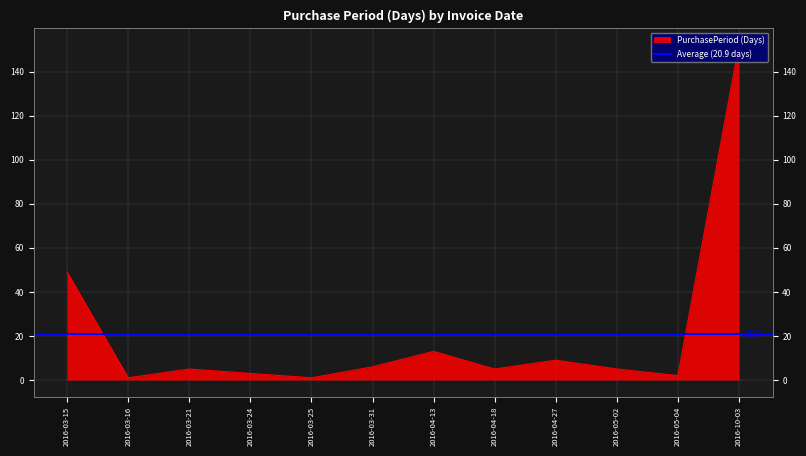

Approximately how many times larger is the value at 2016-05-04 compared to 2016-05-02?

0.4